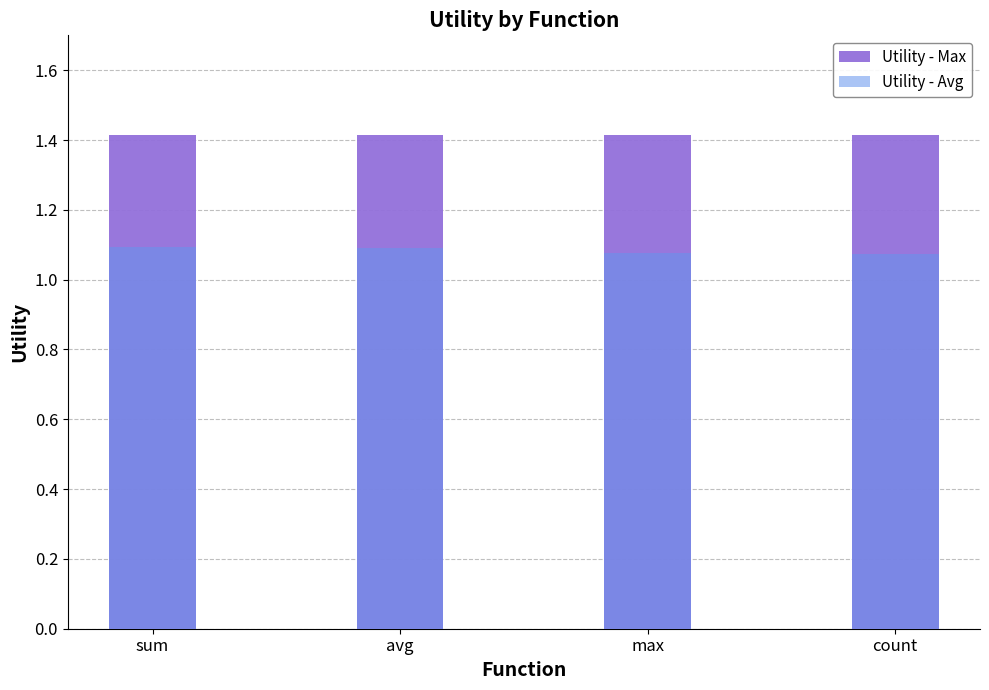

At how many categories does at least one series exceed 1?

4